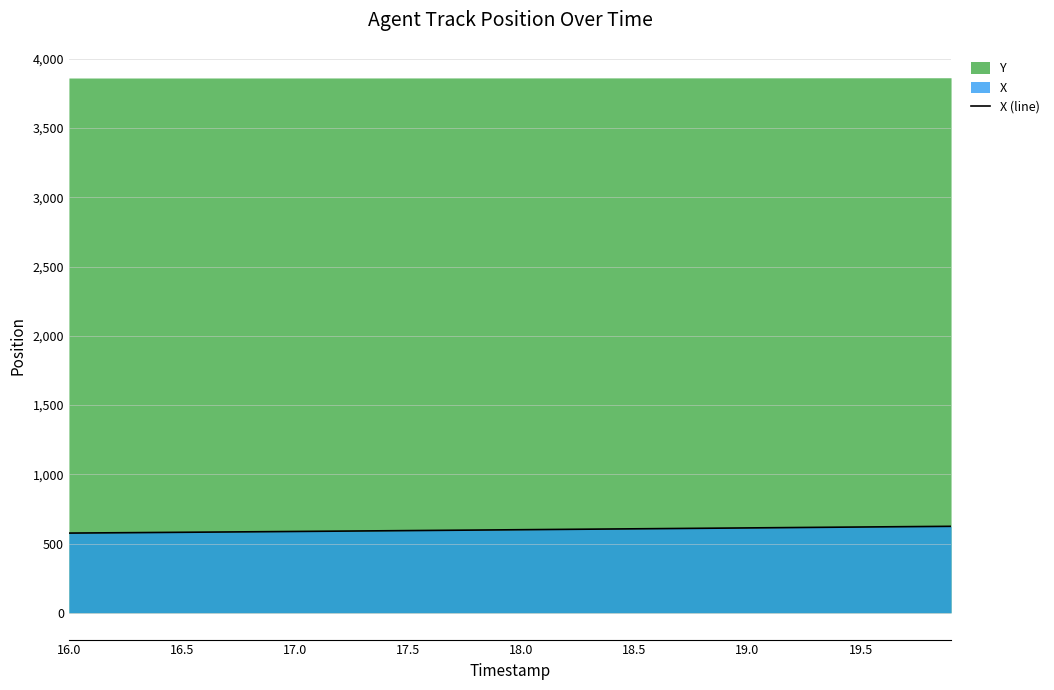

What is the minimum value for X (line)?

575.7